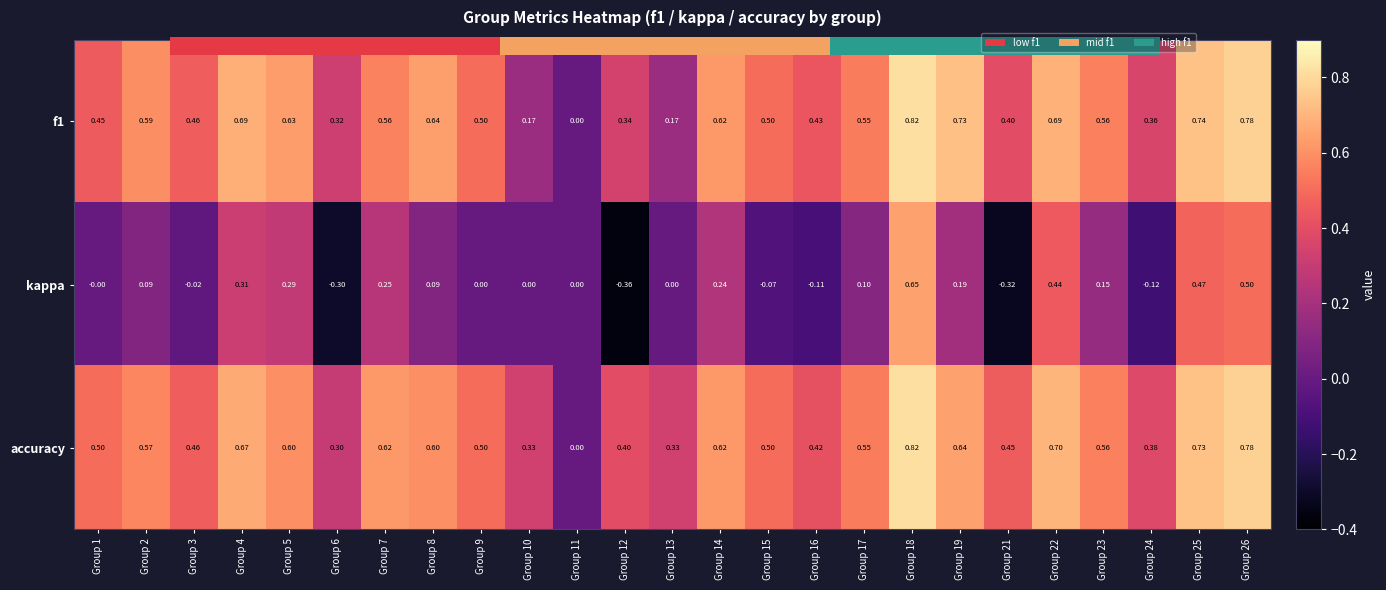

Is the value of kappa at Group 26 greater than the value of accuracy at Group 10?

Yes